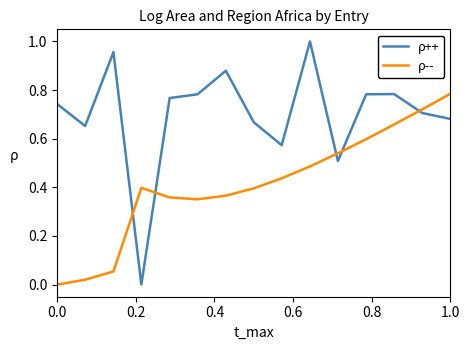

How many intersections are there between ρ-- and ρ++?

5